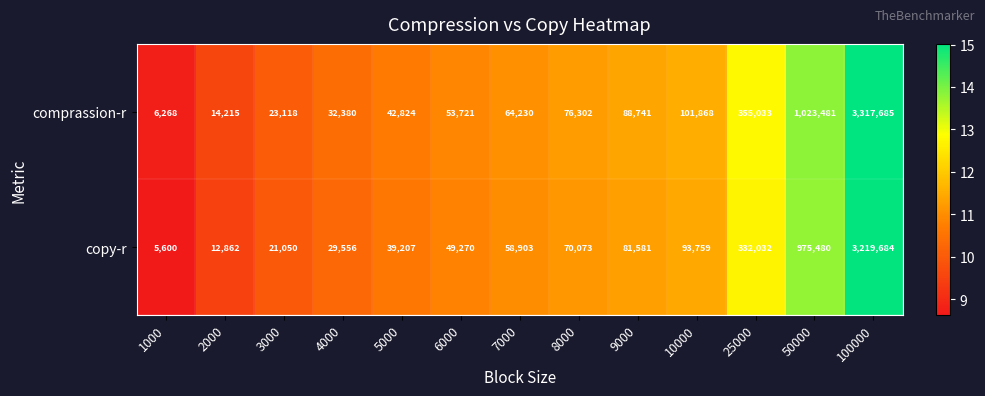

Which series has the largest total across all categories?

comprassion-r